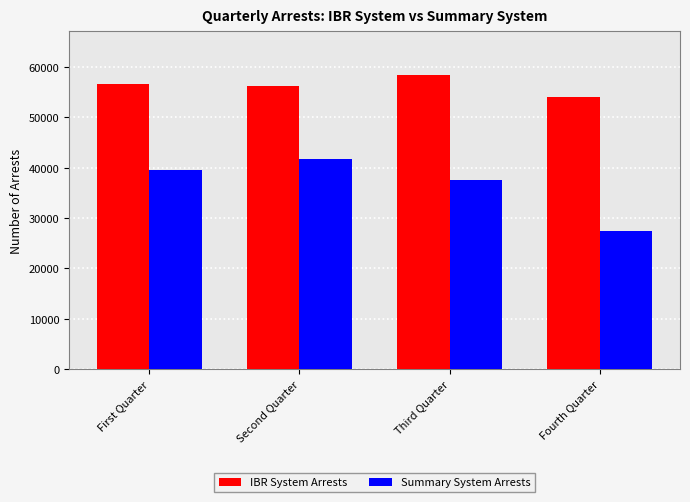

Rank the categories by Summary System Arrests value from highest to lowest.

Second Quarter, First Quarter, Third Quarter, Fourth Quarter